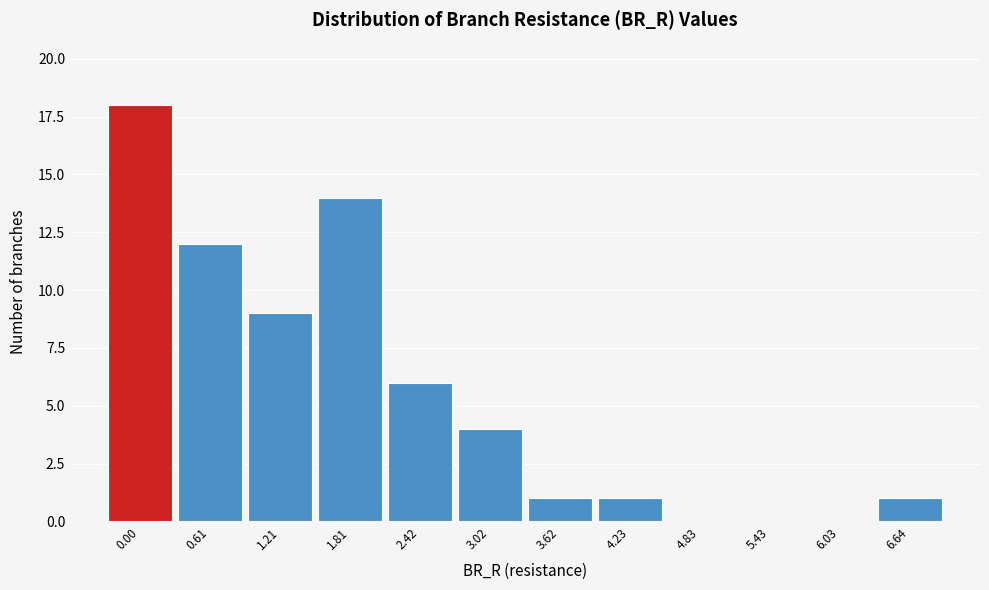

Reading left to right, transcribe all the data shown in this chart.

0.00=18	0.61=12	1.21=9	1.81=14	2.42=6	3.02=4	3.62=1	4.23=1	4.83=0	5.43=0	6.03=0	6.64=1